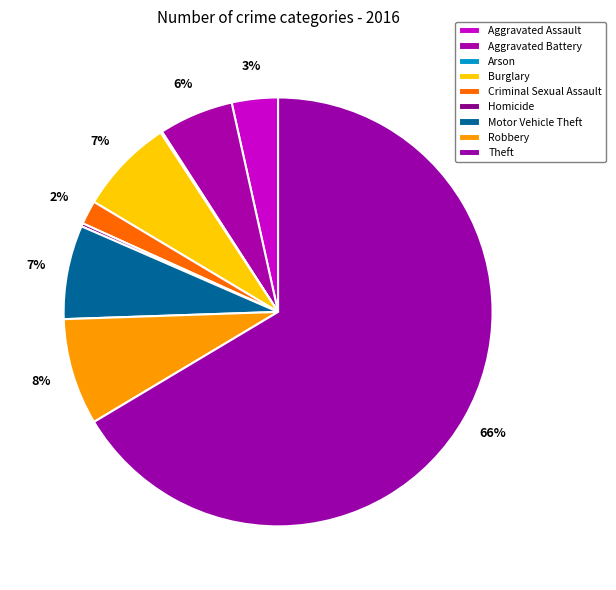

The Aggravated Assault slice represents 3% of the pie. True or false?

True